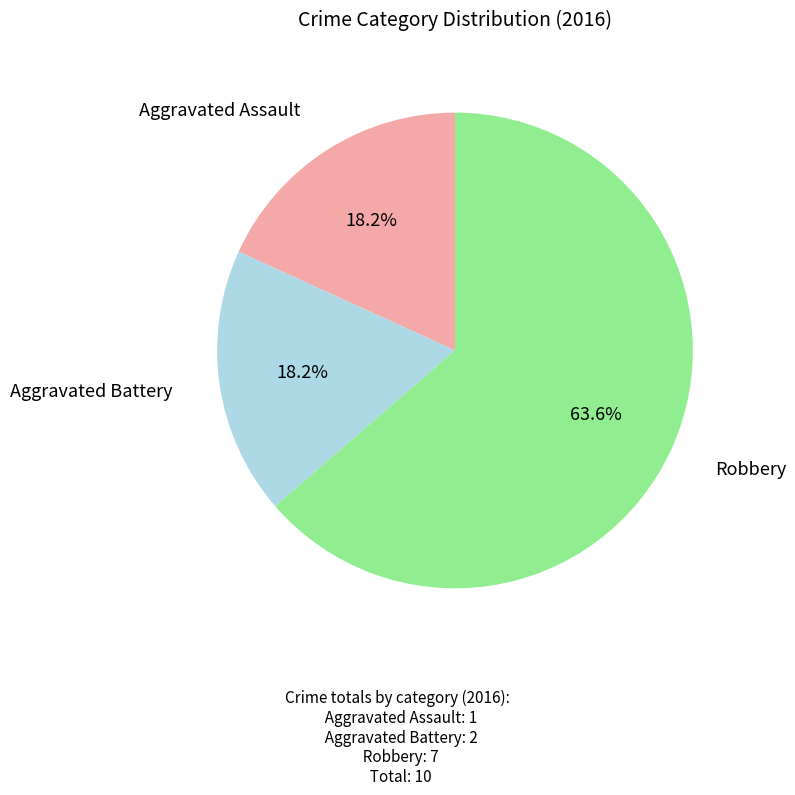

To the nearest percent, what is the average slice percentage?

33%